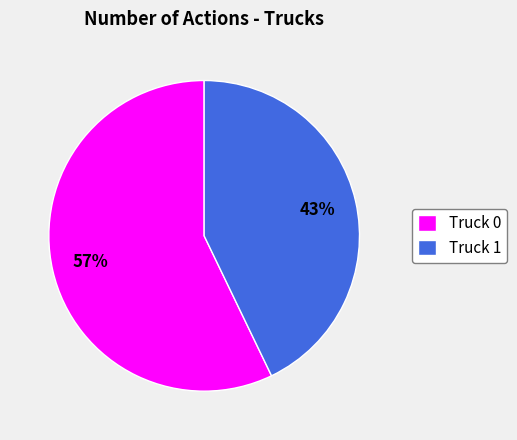

To the nearest percent, what is the difference between the largest and smallest slice percentages?

14%